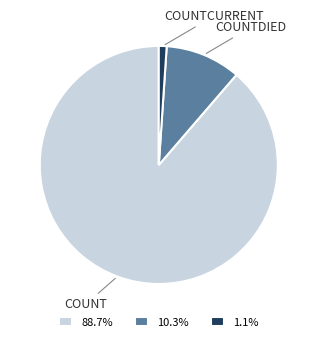

Does any single category account for the majority?

Yes